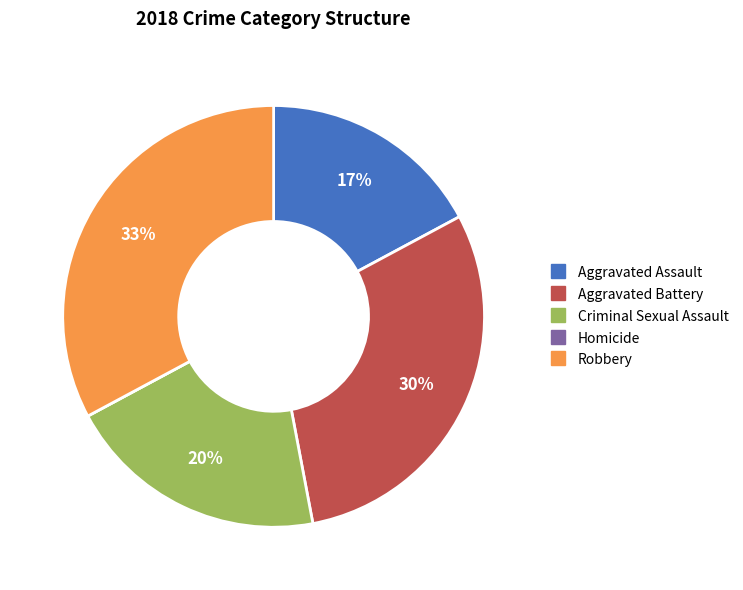

What is the ratio of the value at Criminal Sexual Assault to the value at Aggravated Assault?

1.2